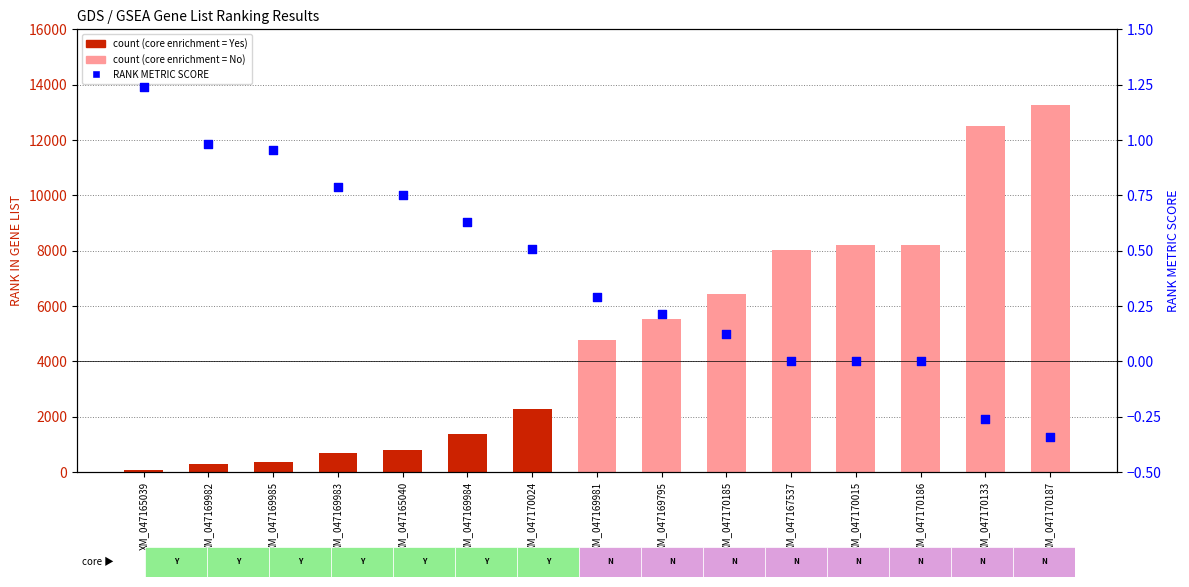

Which series has the largest Y range (max minus min)?

RANK IN GENE LIST